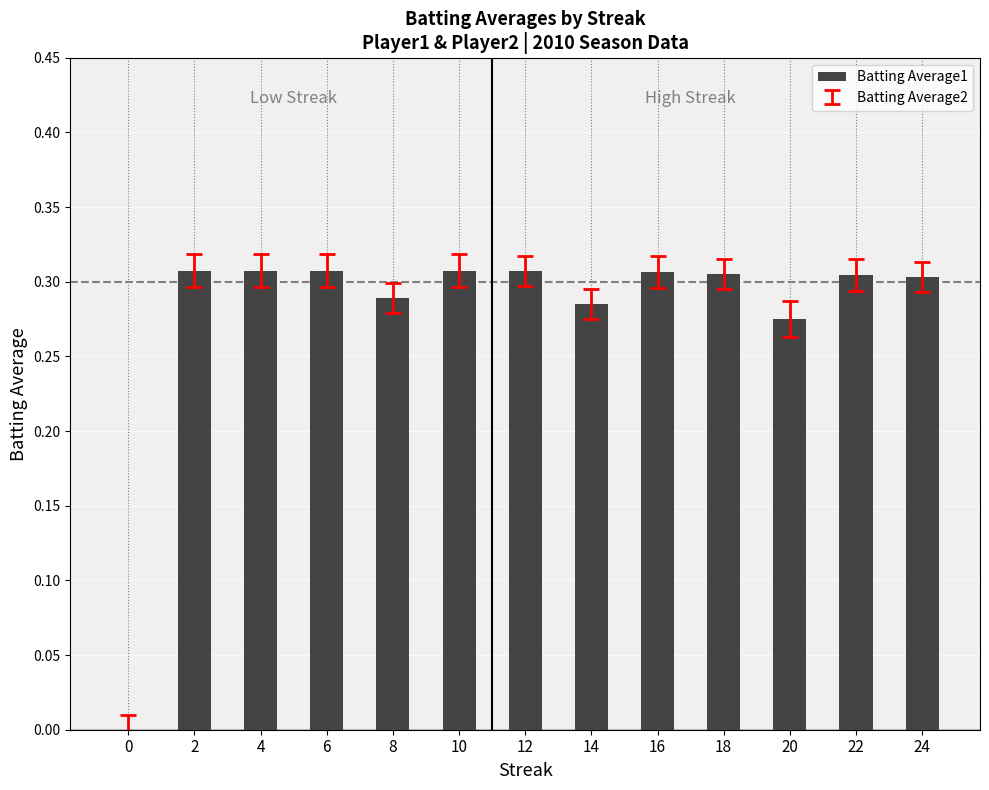

What is the sum of all values?

3.6